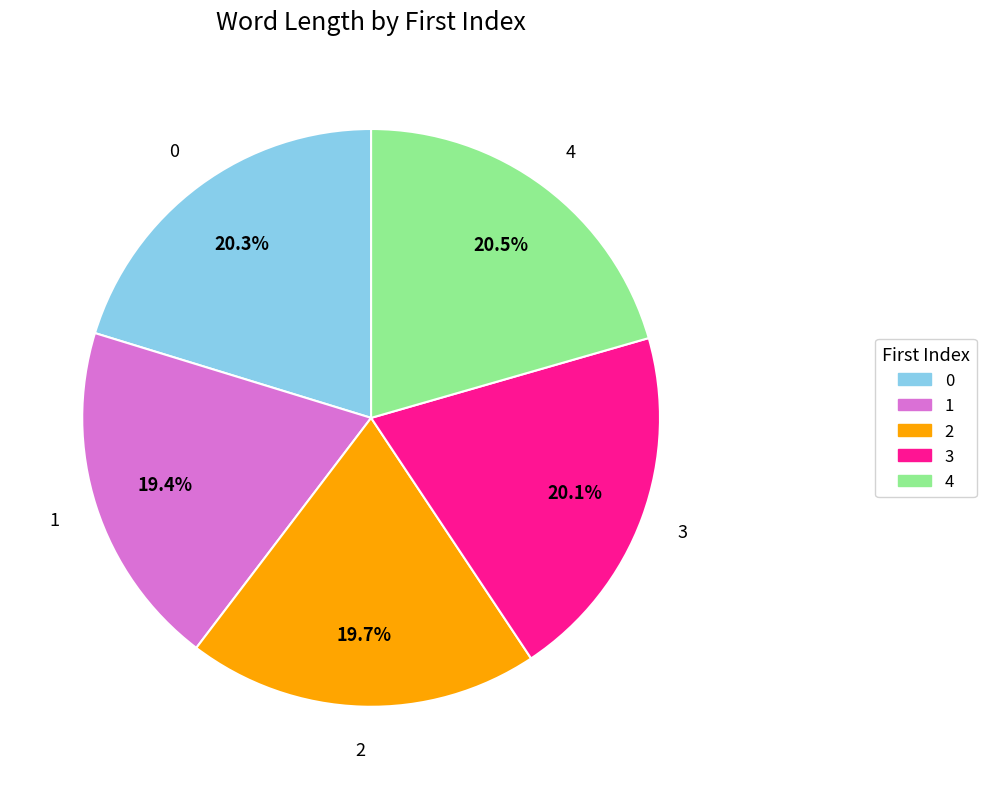

Do 1 and 3 together represent more than half of the pie?

No